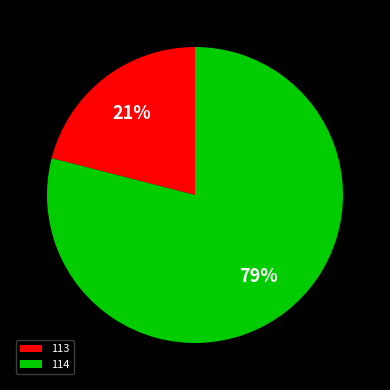

Is the sum of 113 and 114 greater than half?

Yes